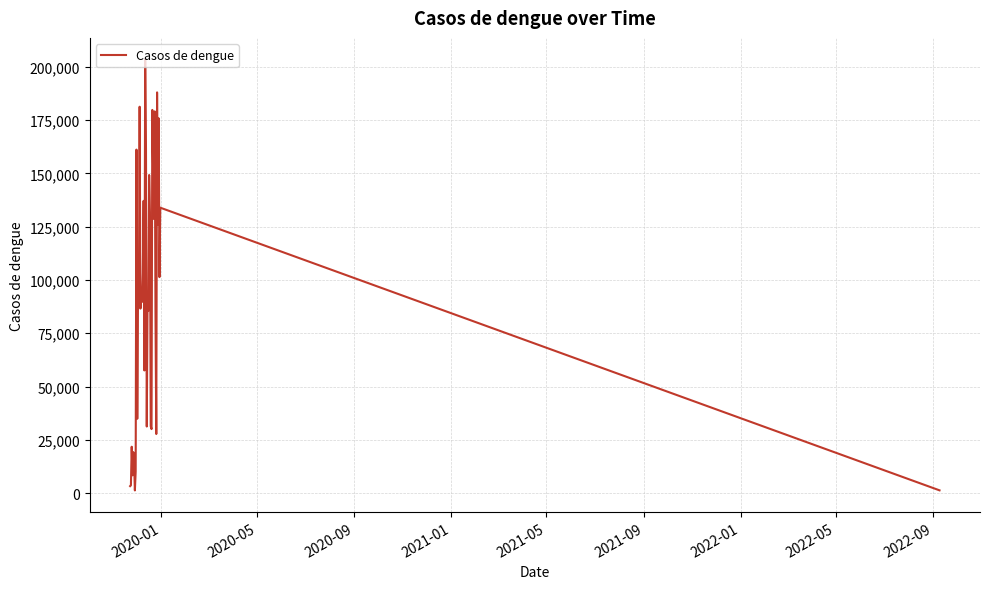

What is the difference between the maximum and minimum values?

202175.8